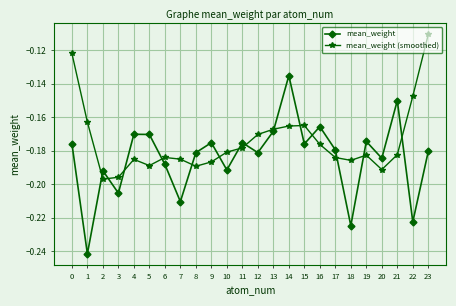

At which category does mean_weight reach its first local valley?

1